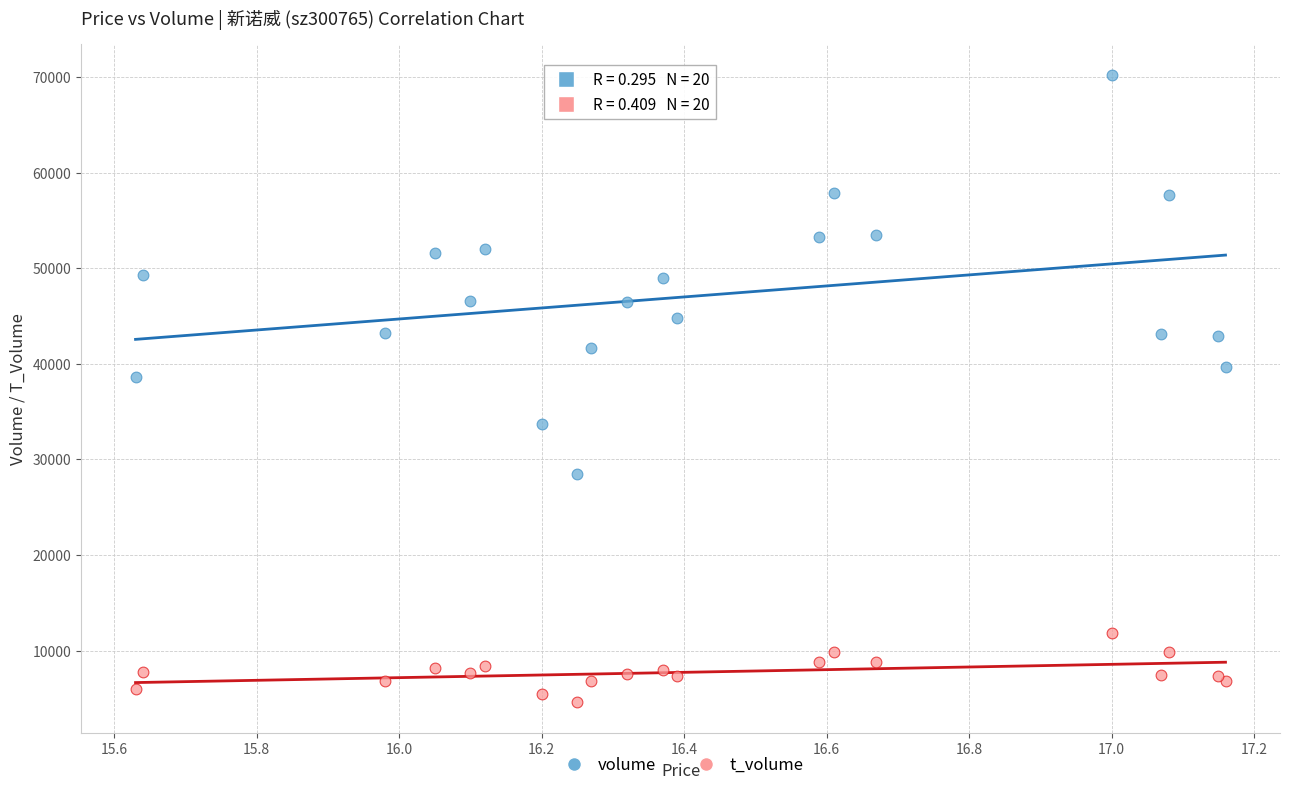

What are all the series names shown in the legend?

volume, t_volume